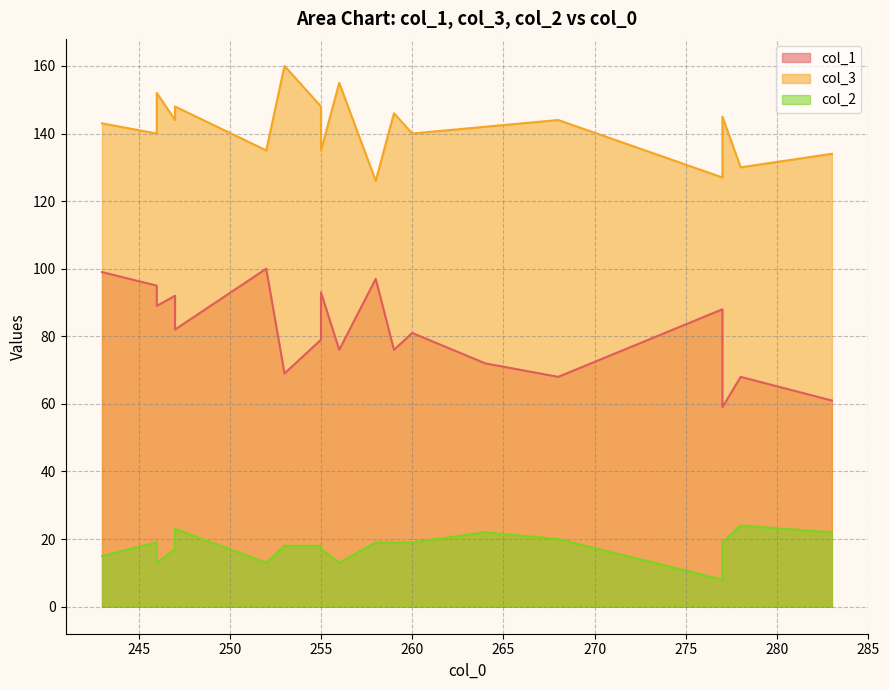

What is the difference between the maximum and minimum values in the col_2 series?

16